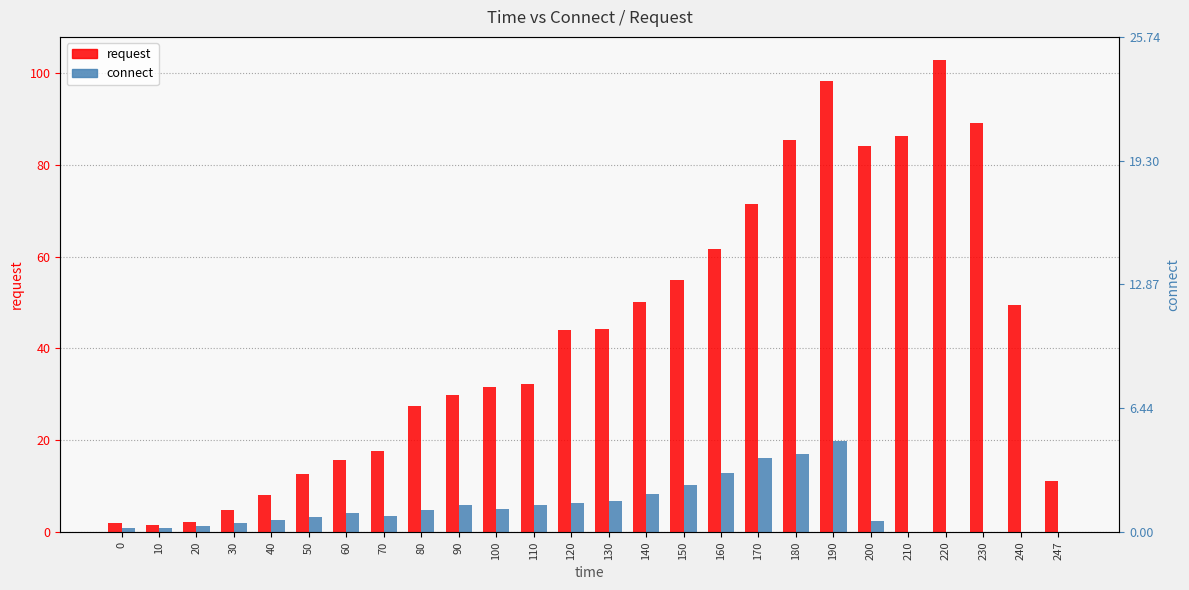

The value of connect at 50 is 4.2. True or false?

False